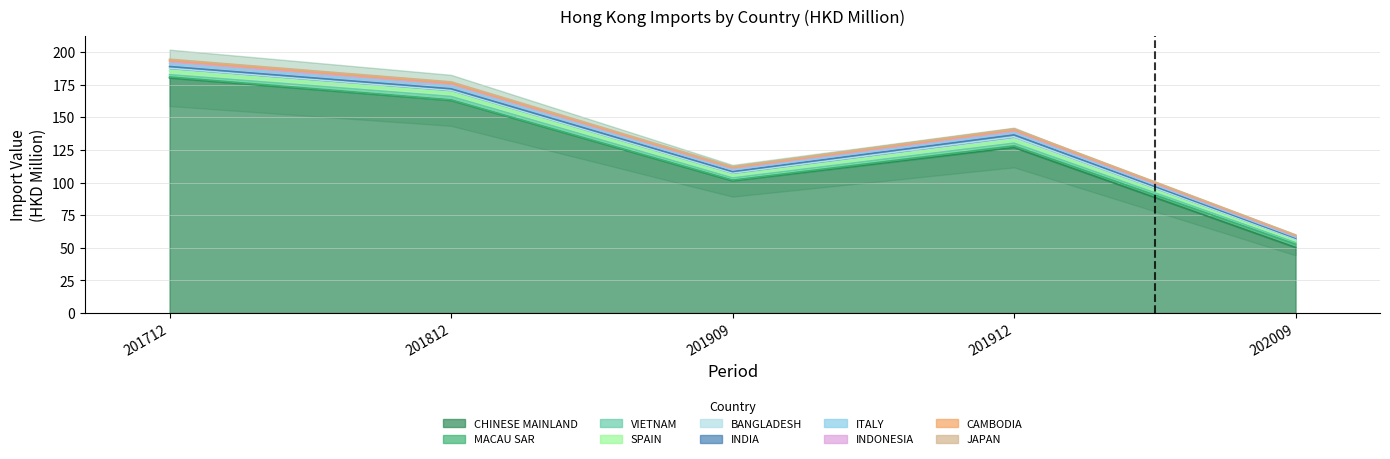

True or false: 201912 and 201909 cross at least once.

False